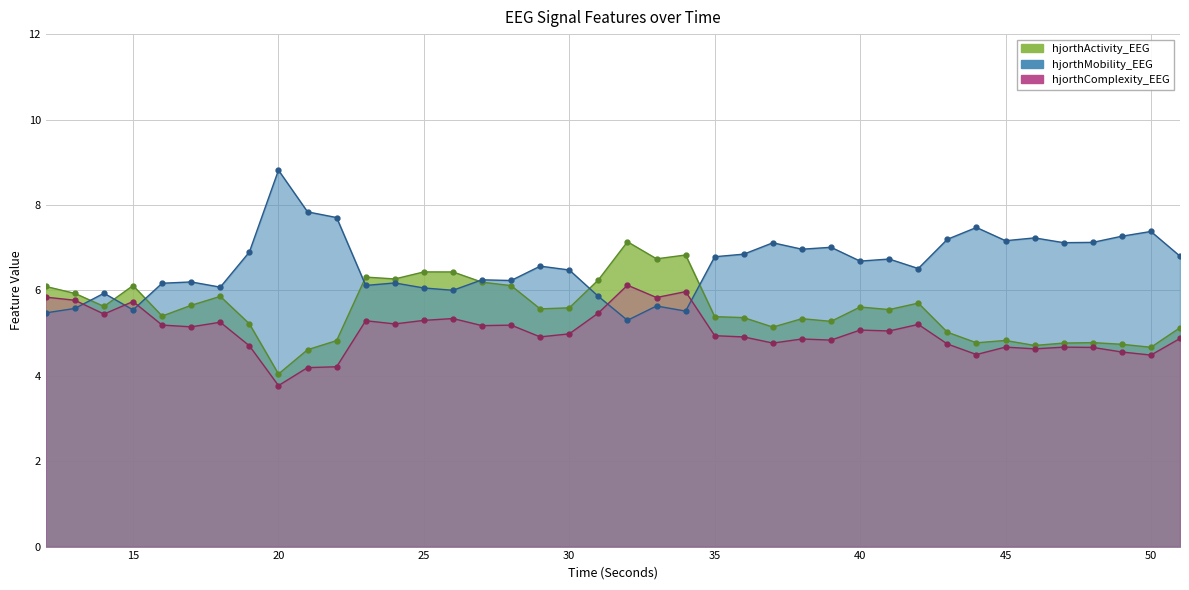

Reading left to right, transcribe all the data shown in this chart.

hjorthActivity_EEG: 6.1	5.9	5.6	6.1	5.4	5.6	5.9	5.2	4.0	4.6	4.8	6.3	6.3	6.4	6.4	6.2	6.1	5.6	5.6	6.2	7.1	6.7	6.8	5.4	5.4	5.1	5.3	5.3	5.6	5.5	5.7	5.0	4.8	4.8	4.7	4.8	4.8	4.7	4.7	5.1
hjorthMobility_EEG: 5.5	5.6	5.9	5.5	6.2	6.2	6.1	6.9	8.8	7.8	7.7	6.1	6.2	6.1	6.0	6.2	6.2	6.6	6.5	5.9	5.3	5.6	5.5	6.8	6.8	7.1	7.0	7.0	6.7	6.7	6.5	7.2	7.5	7.2	7.2	7.1	7.1	7.3	7.4	6.8
hjorthComplexity_EEG: 5.8	5.8	5.4	5.7	5.2	5.1	5.3	4.7	3.8	4.2	4.2	5.3	5.2	5.3	5.3	5.2	5.2	4.9	5.0	5.5	6.1	5.8	6.0	4.9	4.9	4.8	4.9	4.8	5.1	5.0	5.2	4.7	4.5	4.7	4.6	4.7	4.7	4.6	4.5	4.9